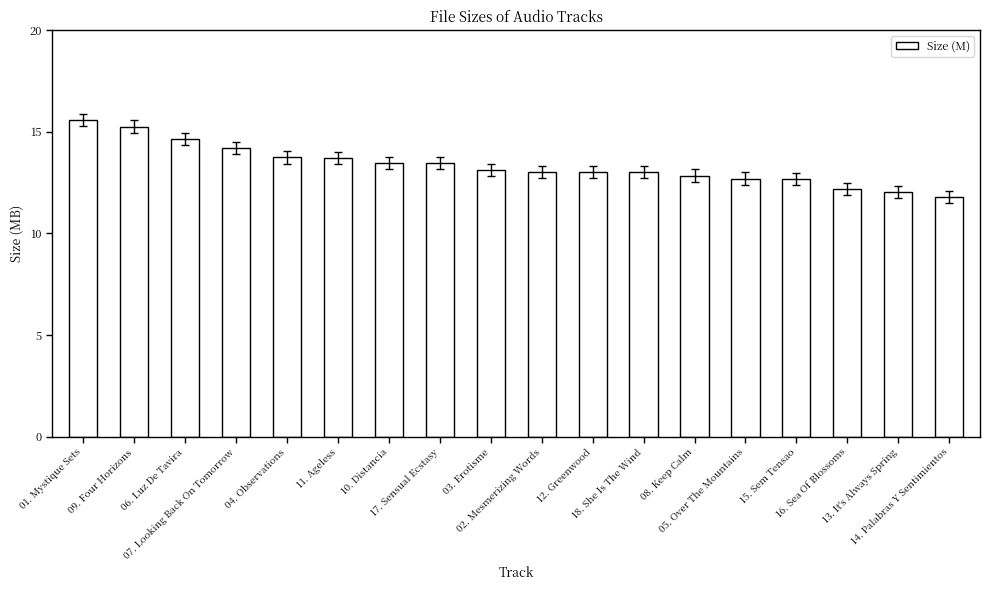

Read the value at 16. Sea Of Blossoms.

12.2